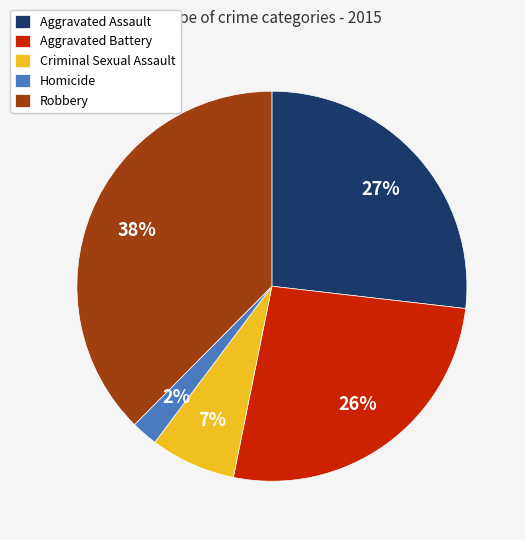

Combined, do Robbery and Aggravated Assault account for over 50%?

Yes